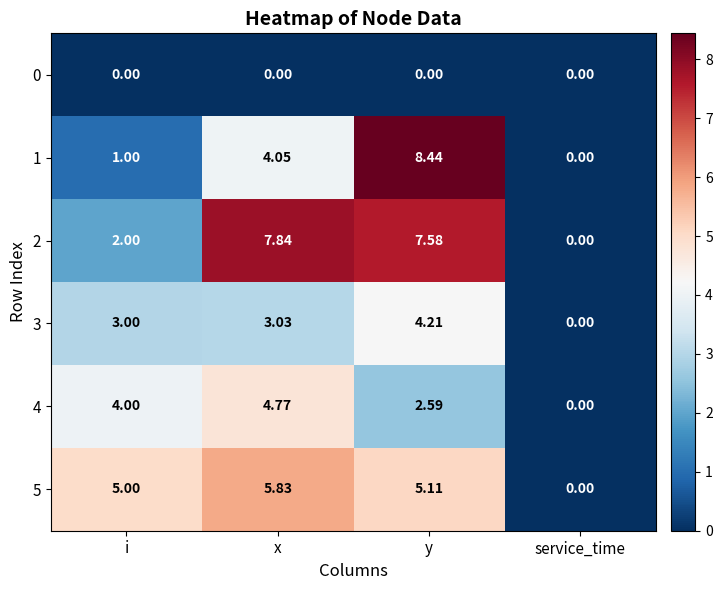

Where does the 2 series first go above 7?

x